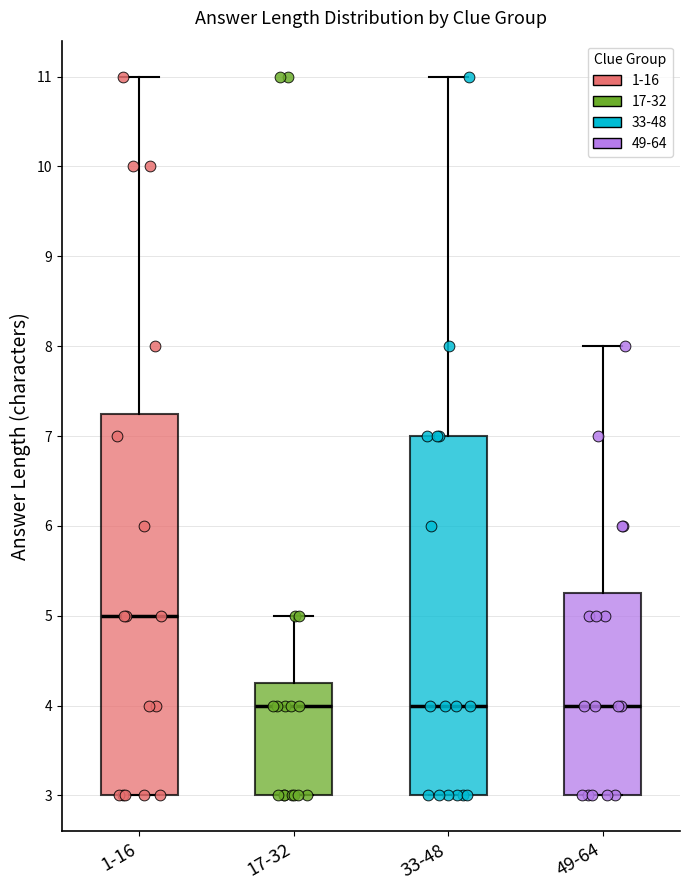

Which box is the tallest, from its lower edge to its upper edge?

1-16